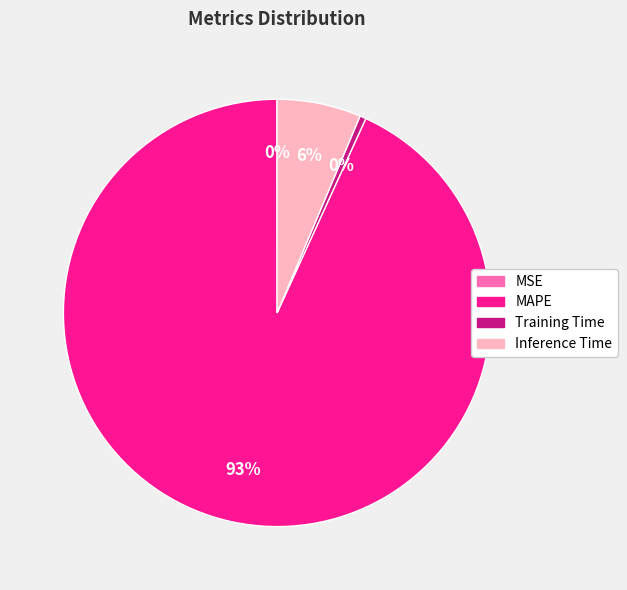

Which has a higher value, Training Time or MAPE?

MAPE